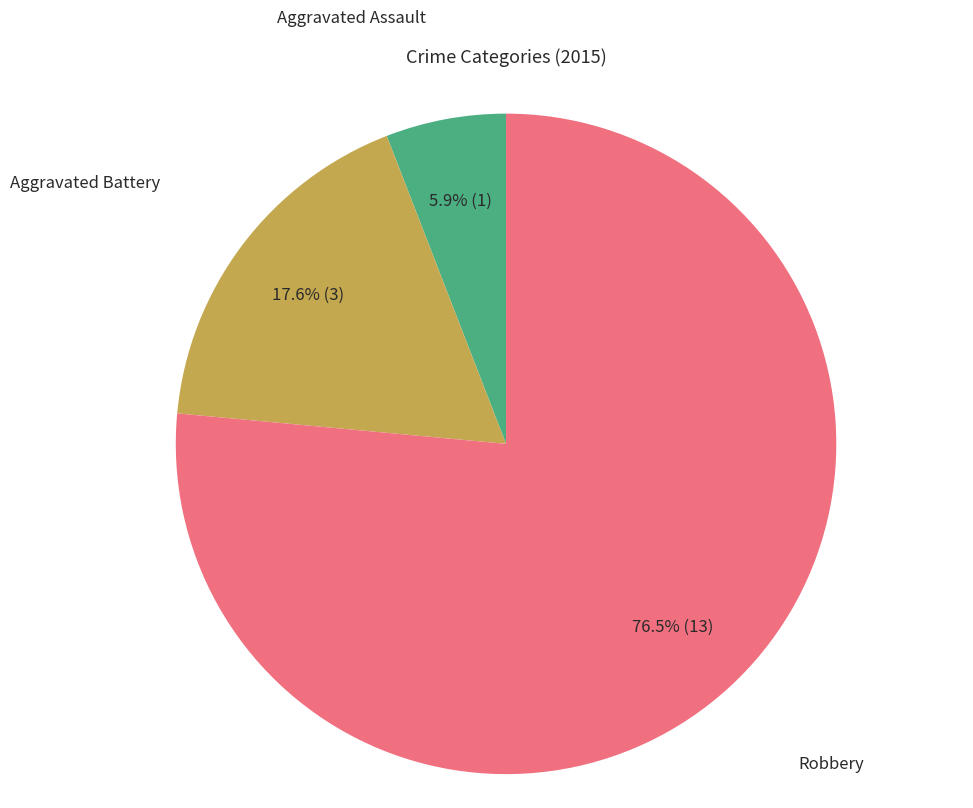

What is the largest slice in the pie chart?

Robbery